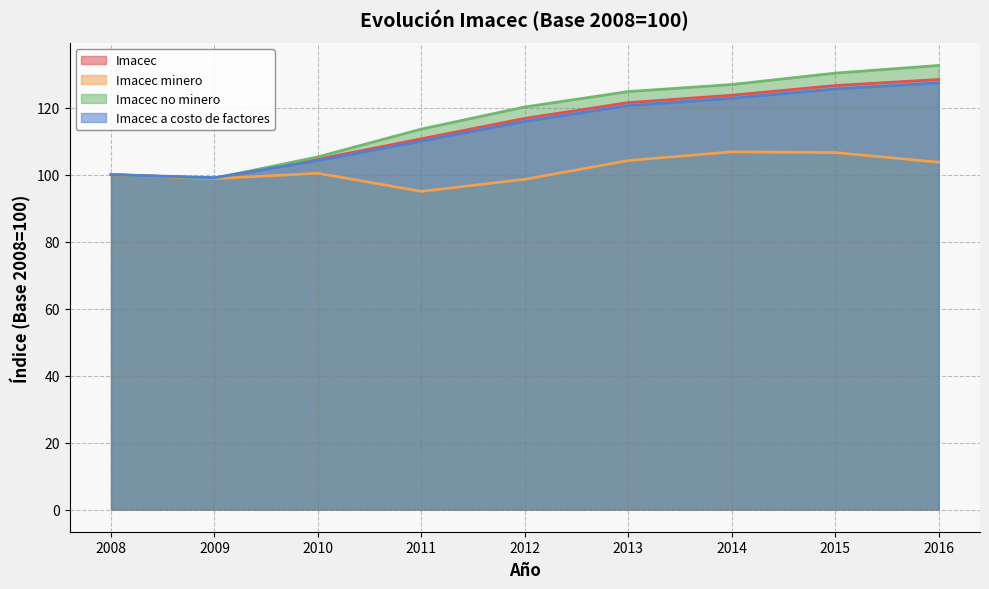

What are all the series names shown in the legend?

Imacec, Imacec minero, Imacec no minero, Imacec a costo de factores